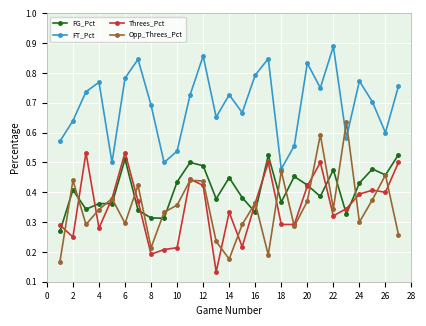

Which series has the widest spread of values?

Opp_Threes_Pct